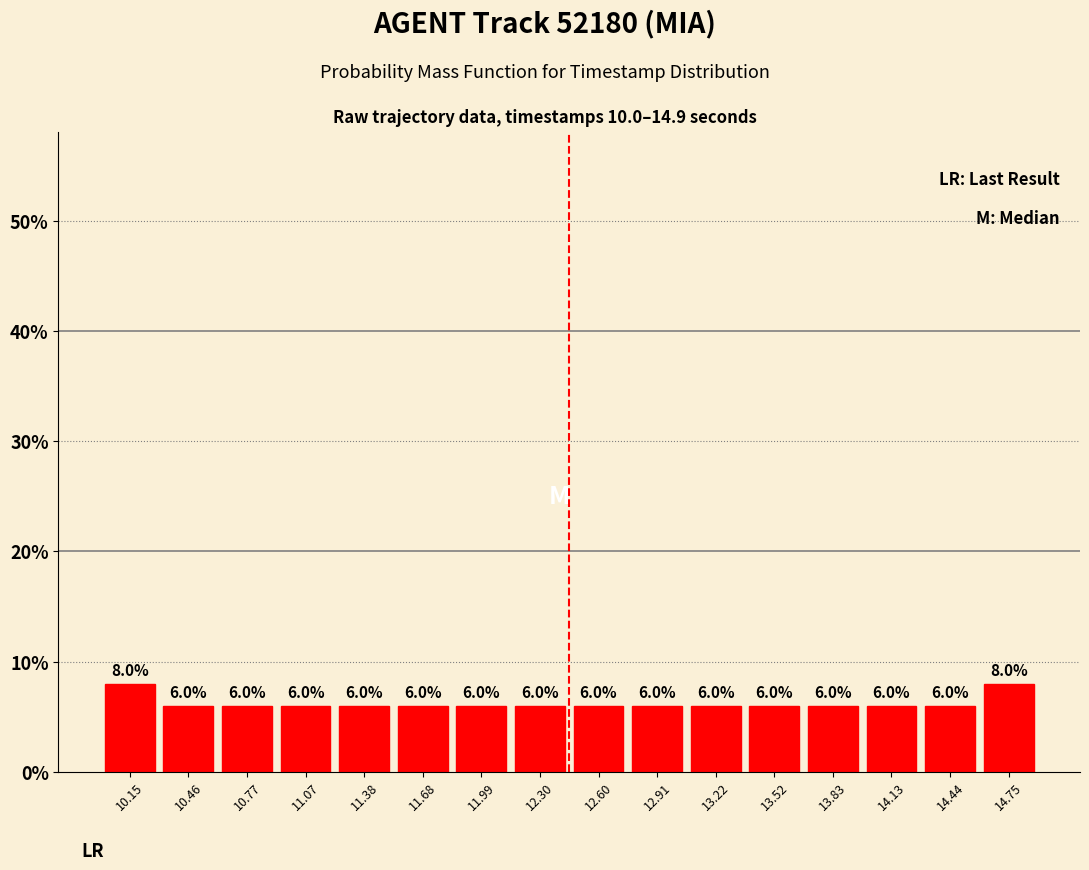

How tall is the bar that spans 10.00 to 10.30 on the x-axis? The bar edges are not printed on the chart, so give them approximately, as read against the axis.

8.0